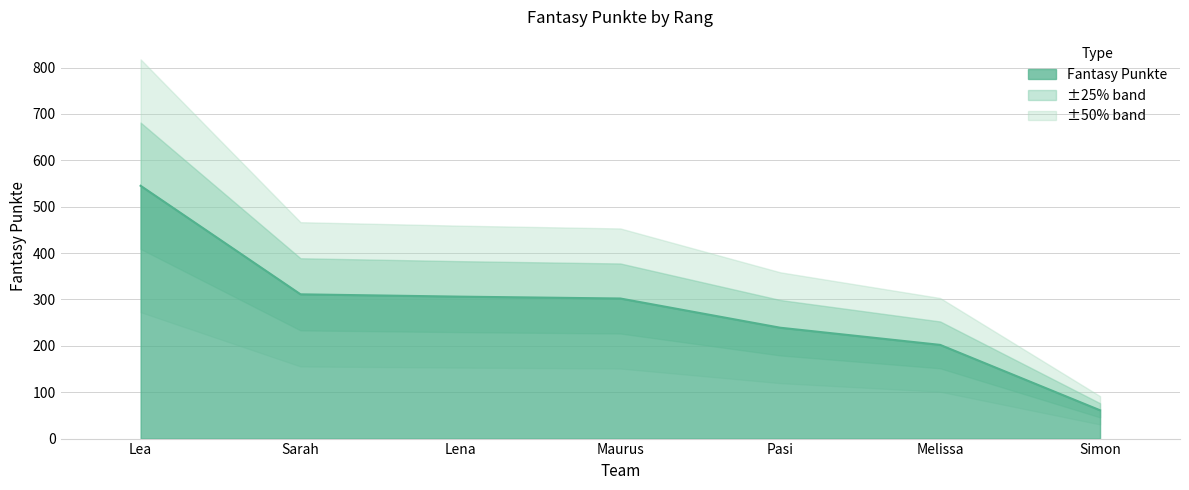

Which category has the lowest value across all series?

Simon